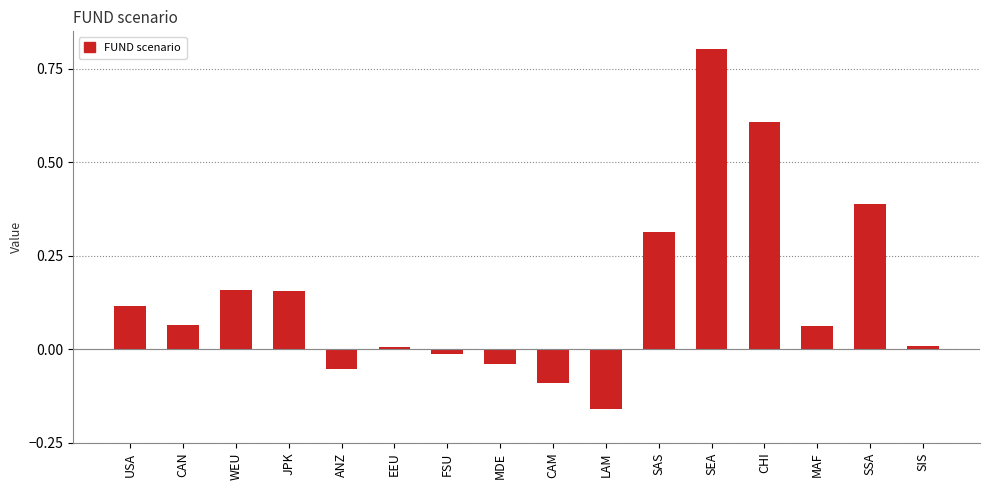

Count the number of data series in this chart.

1